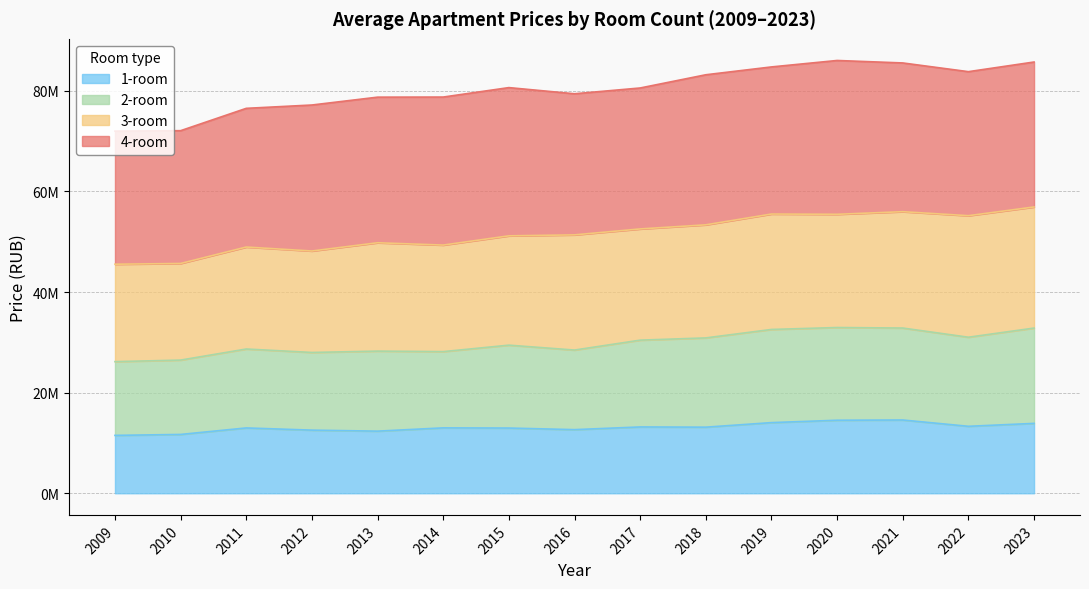

Does the chart display data point markers on the line(s)?

No